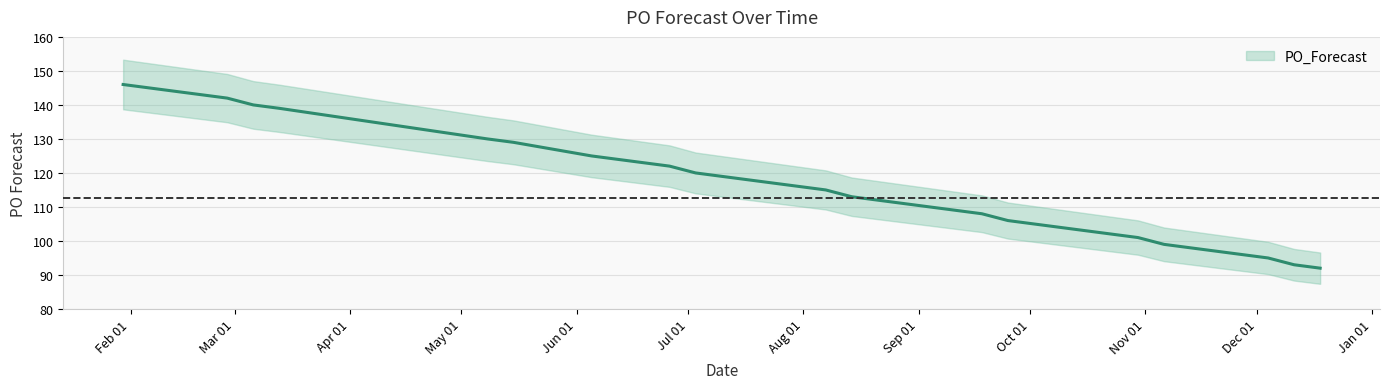

How many data points are above 113?

16